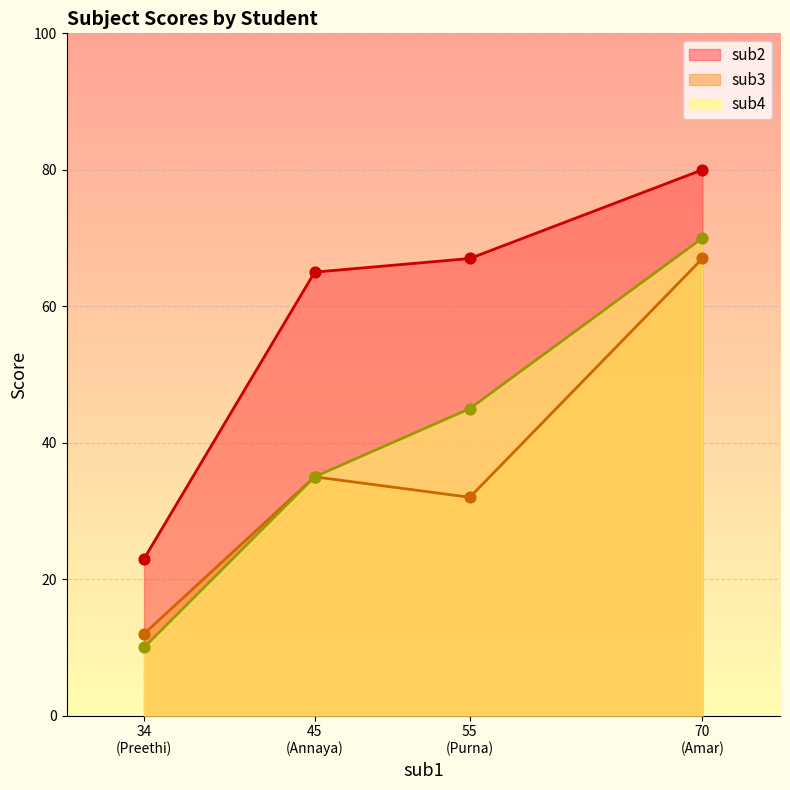

Which series contains the highest Y value?

sub2